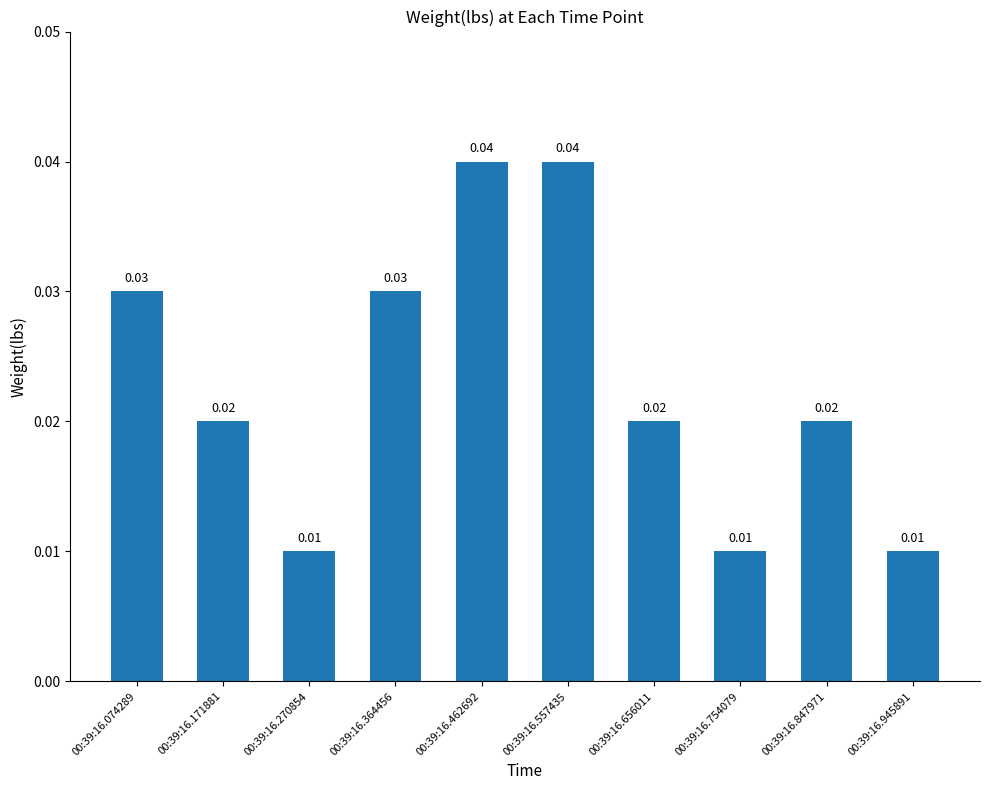

The value at 00:39:16.462692 is 0.1. True or false?

False